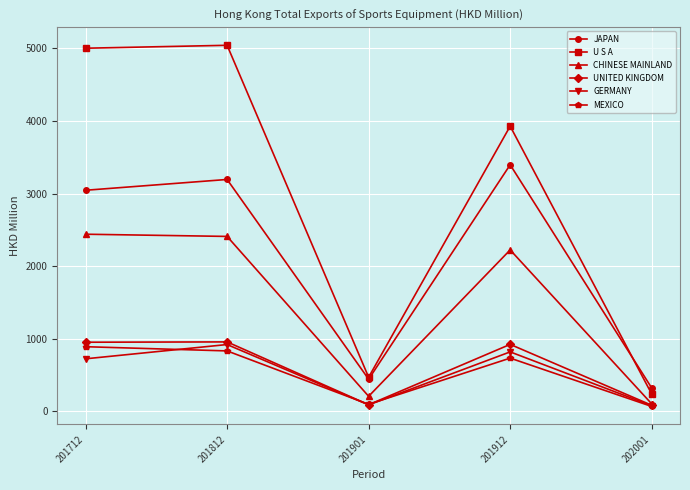

List the labels in order of JAPAN value, largest first.

201912, 201812, 201712, 201901, 202001